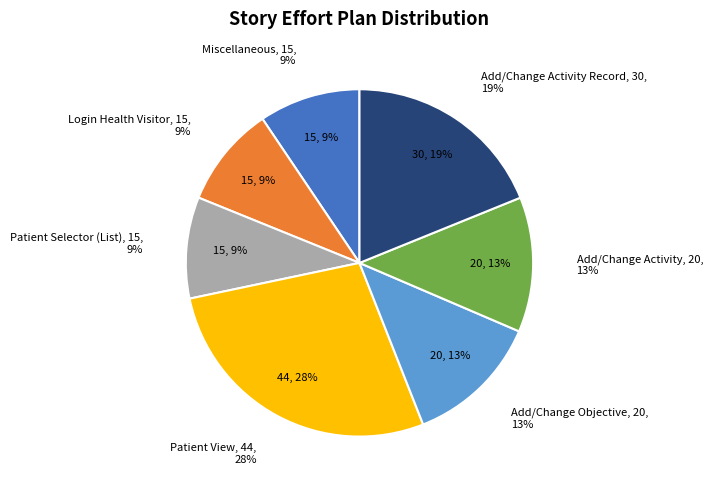

Is the sum of Patient View and Add/Change Activity greater than half?

No